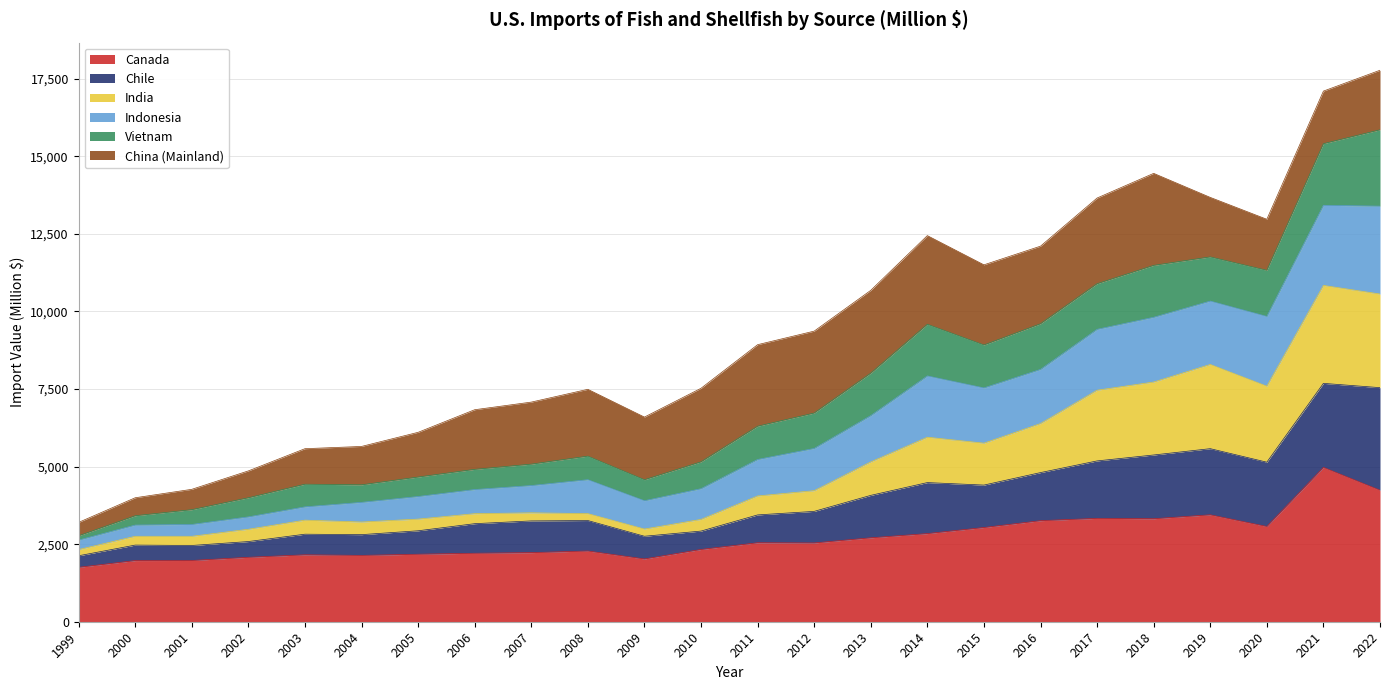

What is the total value across all series at 2004?

5648.1